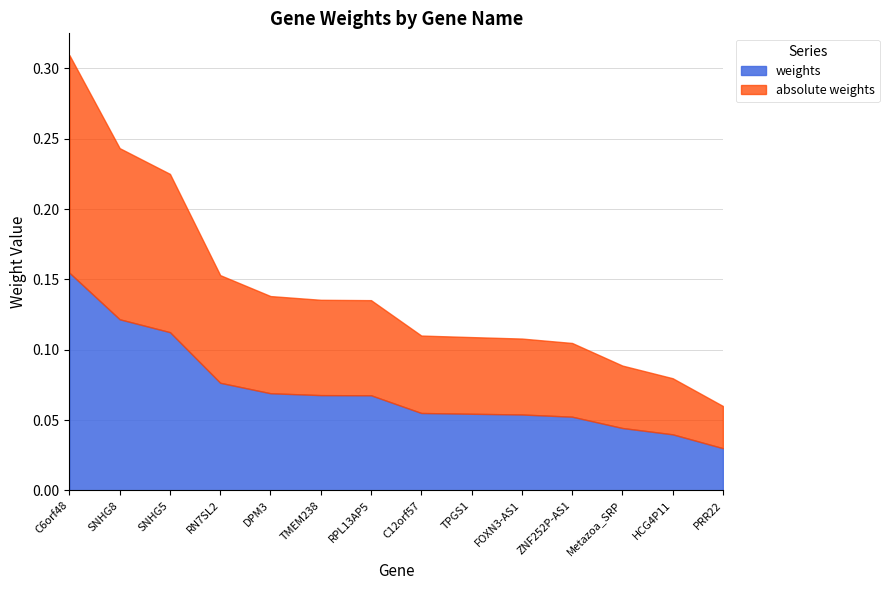

Reading right to left, list all the values displayed in this chart.

weights: 0.0	0.0	0.0	0.1	0.1	0.1	0.1	0.1	0.1	0.1	0.1	0.1	0.1	0.2
absolute weights: 0.0	0.0	0.0	0.1	0.1	0.1	0.1	0.1	0.1	0.1	0.1	0.1	0.1	0.2